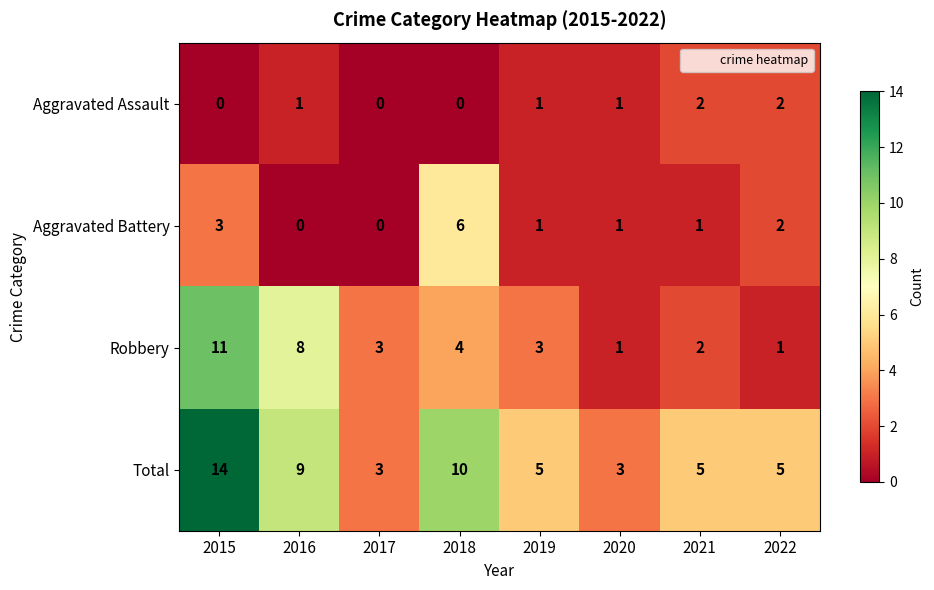

The value of Robbery at 2020 is 1. True or false?

True